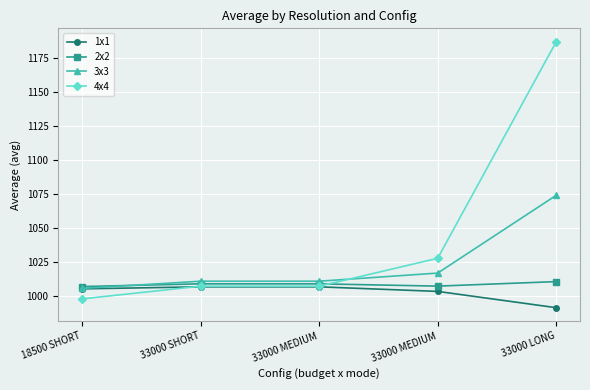

Which series changed the most between 33000 MEDIUM and 33000 LONG?

4x4